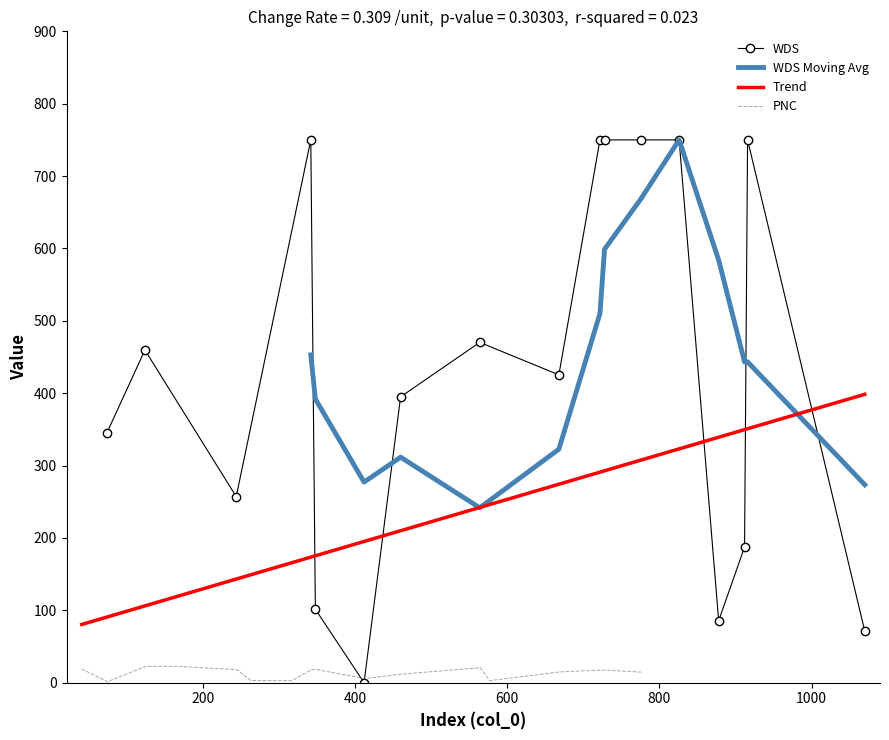

True or false: WDS has more than 2 points higher than both neighbors.

True